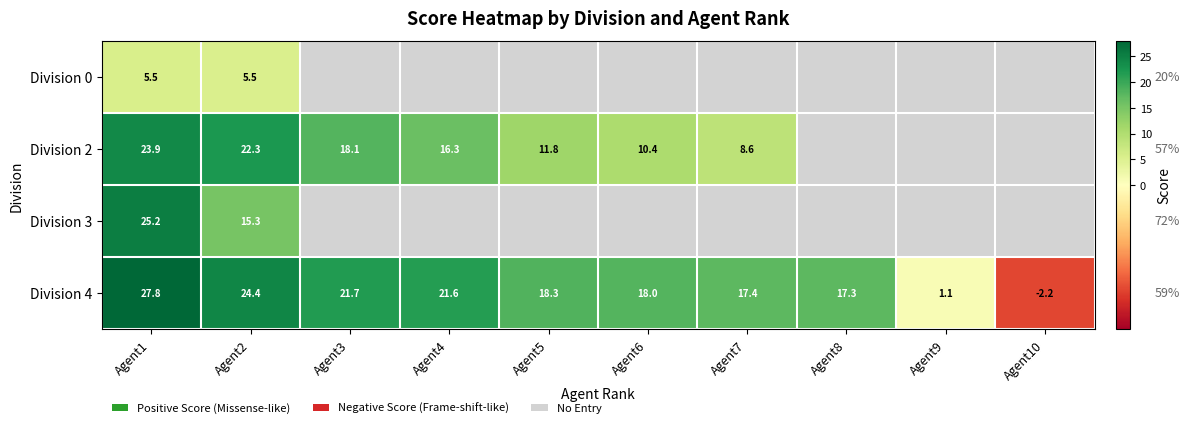

The value of Division 2 at Agent2 is 22.3. True or false?

True